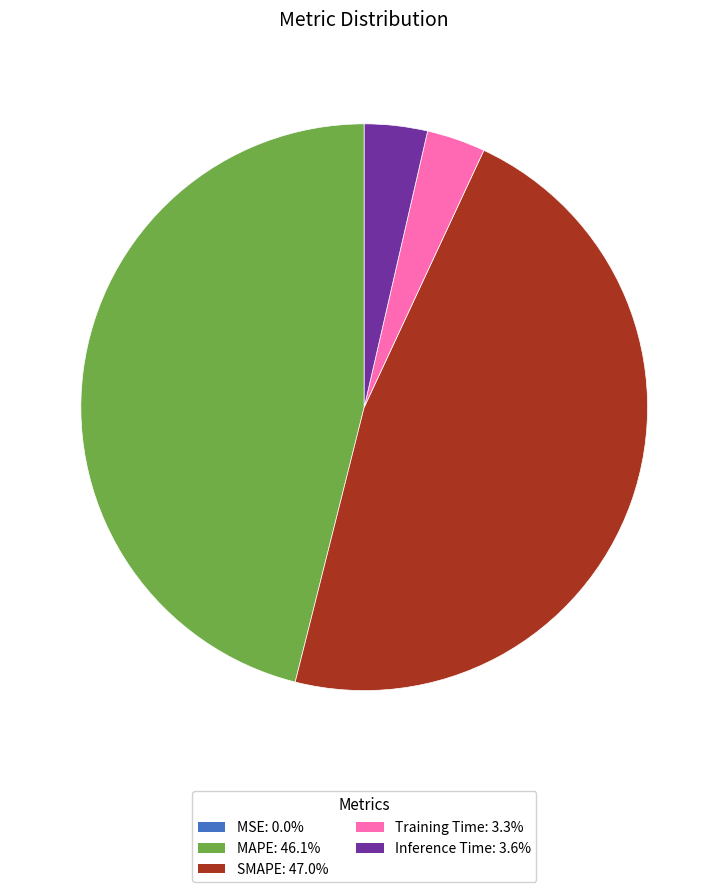

True or false: MAPE accounts for 46% of the total.

True